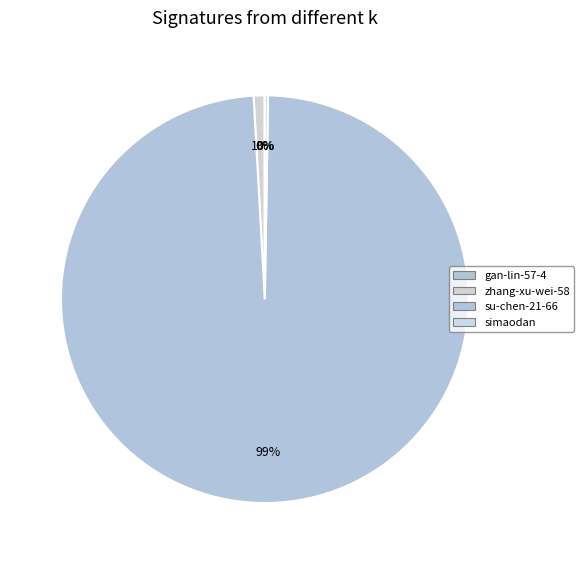

To the nearest percent, what portion does su-chen-21-66 represent?

99%